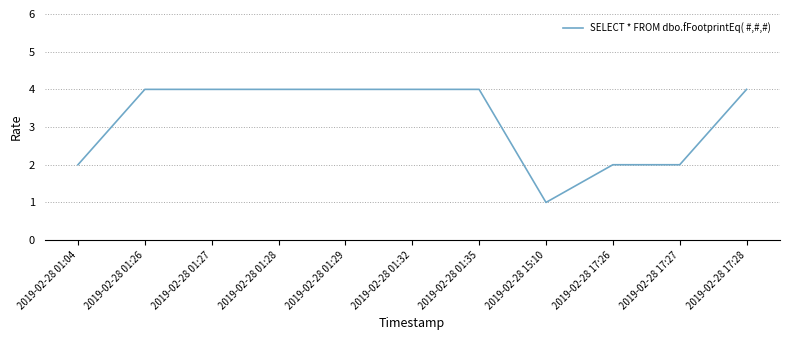

What is the difference between the maximum and minimum values?

3